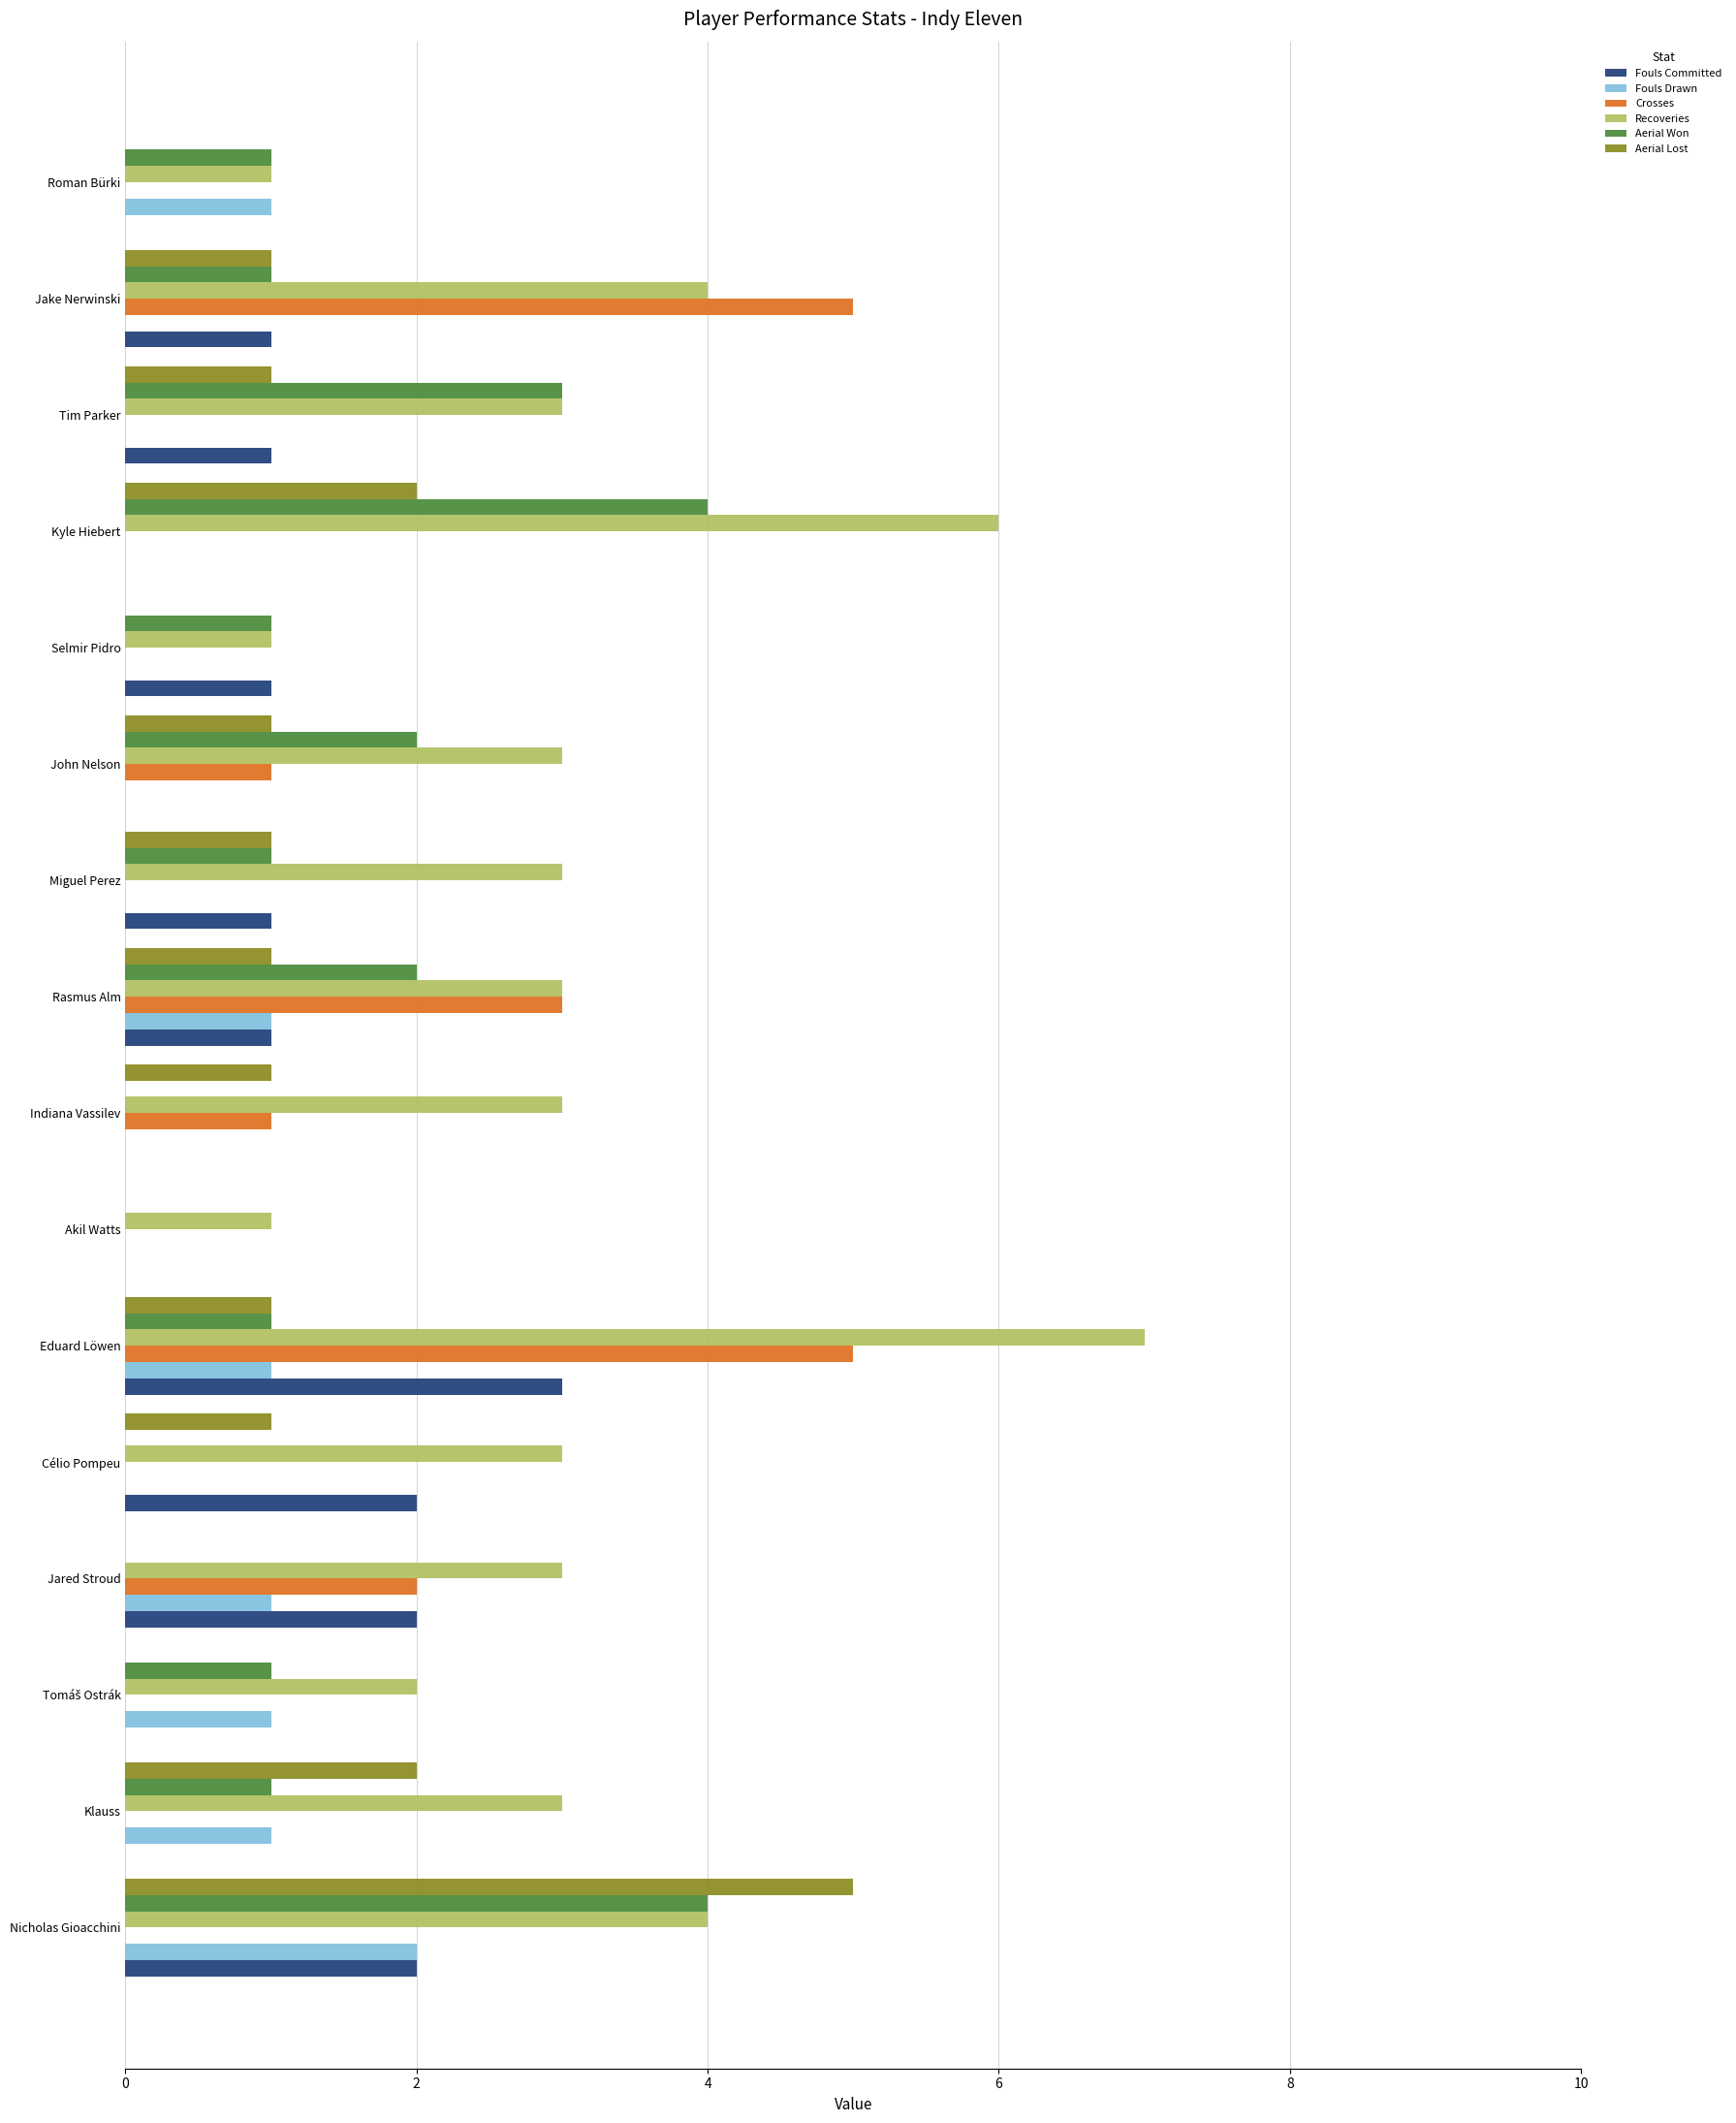

Between Indiana Vassilev and John Nelson, which series saw the biggest shift?

Aerial Won